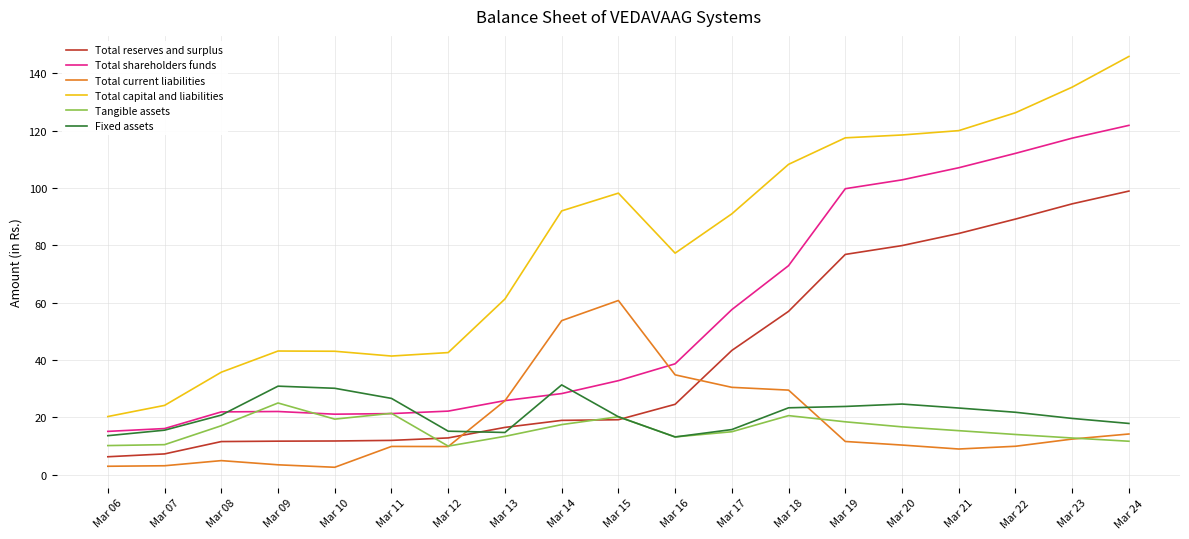

The value of Total shareholders funds at Mar 13 is 25.8. True or false?

True